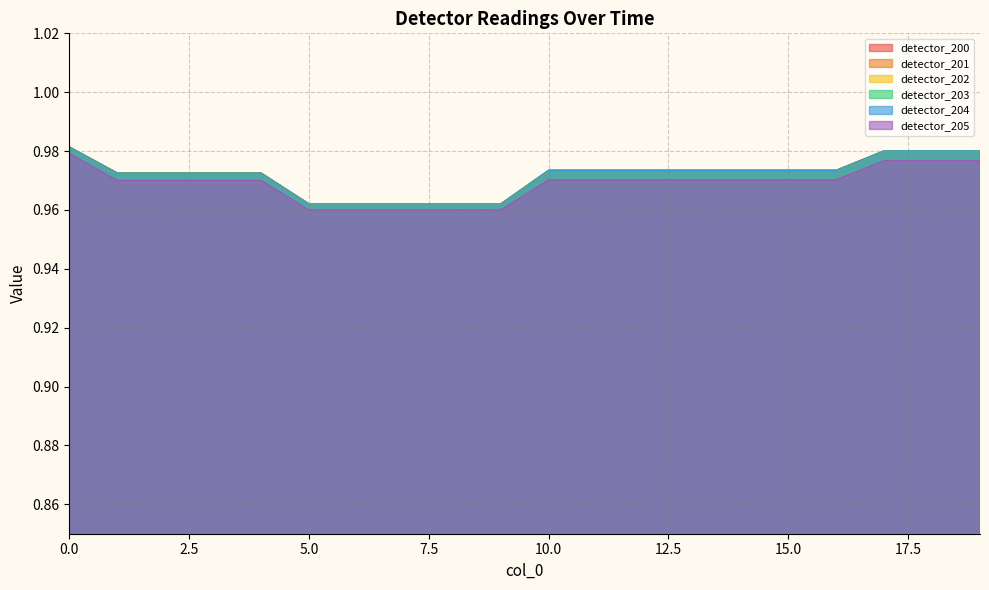

Which category has the lowest value in the detector_203 series?

5